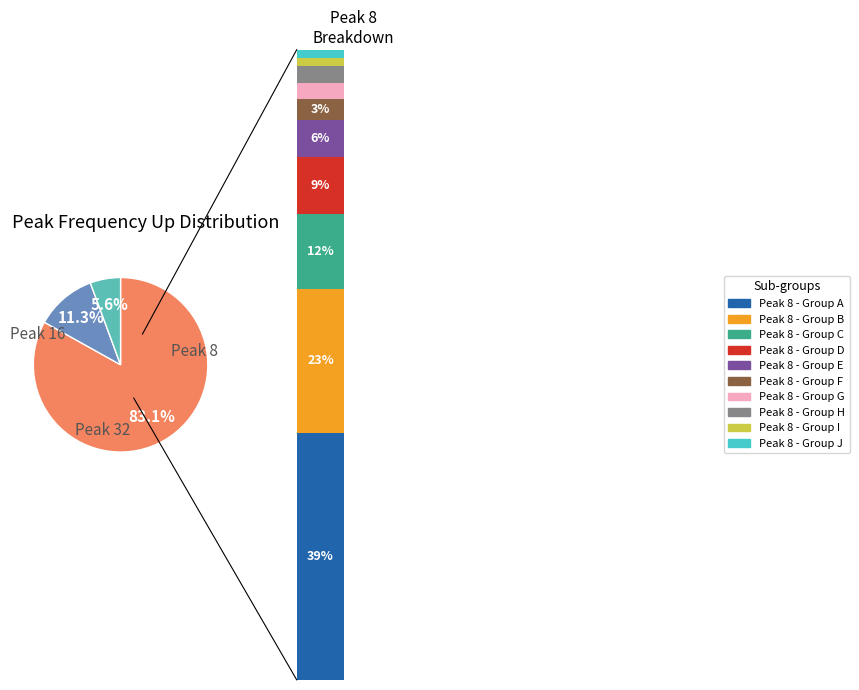

What is the smallest slice in the pie chart?

32